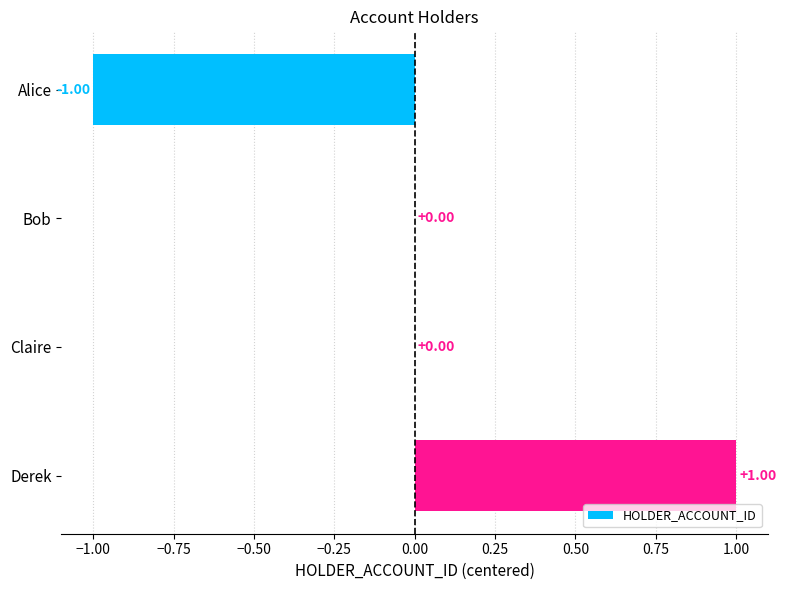

At which category does the chart reach its peak across all series?

Derek